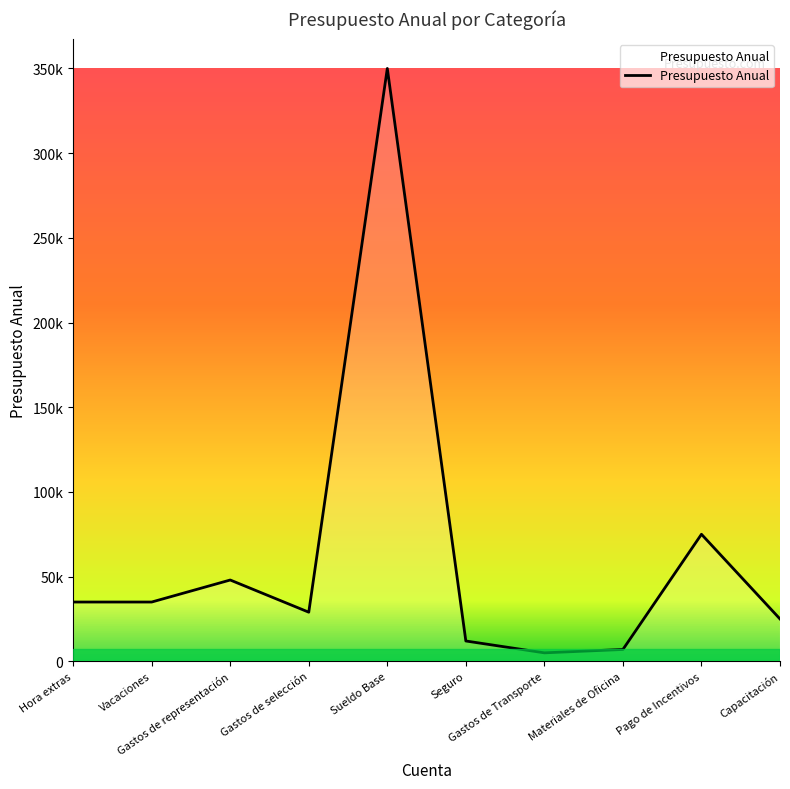

Is this an area chart (filled region under the line)?

Yes